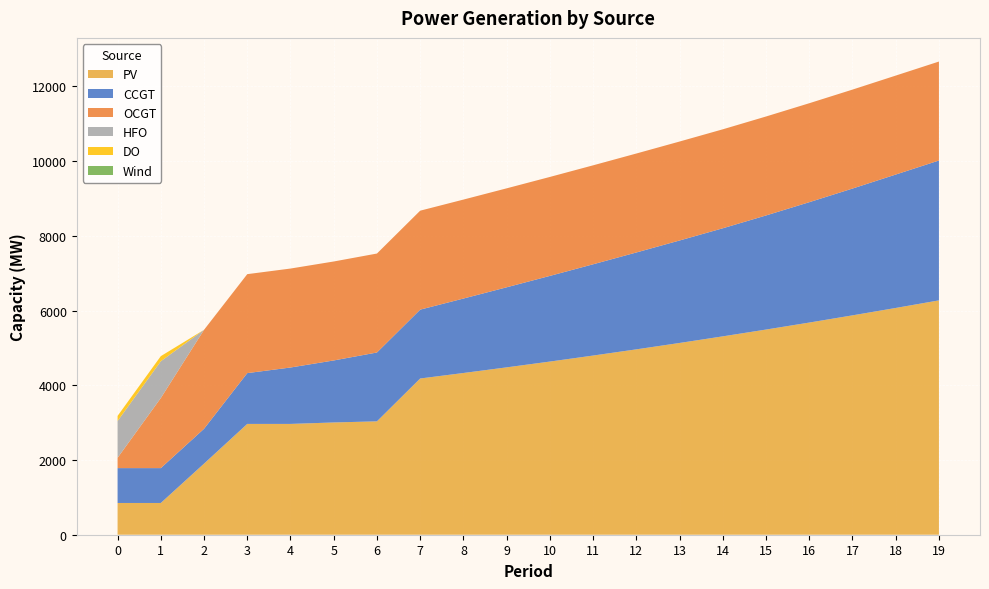

Reading left to right, list all the values displayed in this chart.

PV: 850	850	1903	2966	2966	3005	3035	4182	4329	4480	4635	4796	4962	5133	5310	5492	5679	5872	6070	6273
CCGT: 933	933	933	1360	1510	1660	1843	1843	1993	2143	2293	2443	2593	2743	2893	3054	3222	3394	3571	3744
OCGT: 276	1876	2649	2649	2649	2649	2649	2649	2649	2649	2649	2649	2649	2649	2649	2649	2649	2649	2649	2649
HFO: 985	985	0	0	0	0	0	0	0	0	0	0	0	0	0	0	0	0	0	0
DO: 136	136	0	0	0	0	0	0	0	0	0	0	0	0	0	0	0	0	0	0
Wind: 0	0	0	0	0	0	0	0	0	0	0	0	0	0	0	0	0	0	0	0